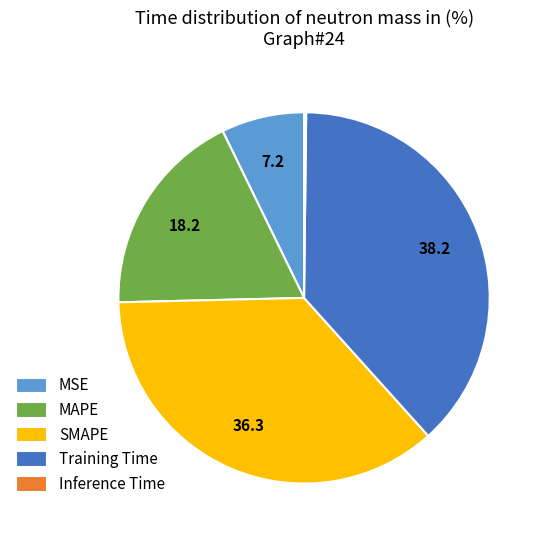

Is there a majority slice in this chart?

No